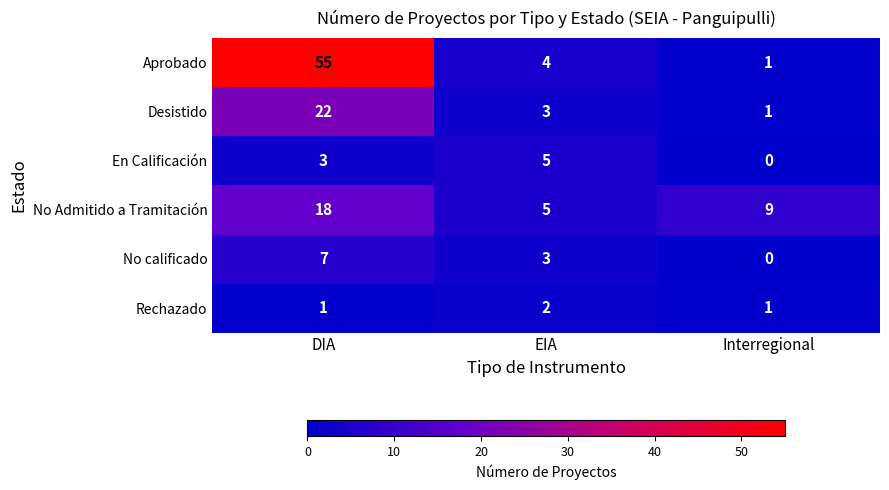

Reading left to right, transcribe all the data shown in this chart.

Aprobado: 55	4	1
Desistido: 22	3	1
En Calificación: 3	5	0
No Admitido a Tramitación: 18	5	9
No calificado: 7	3	0
Rechazado: 1	2	1